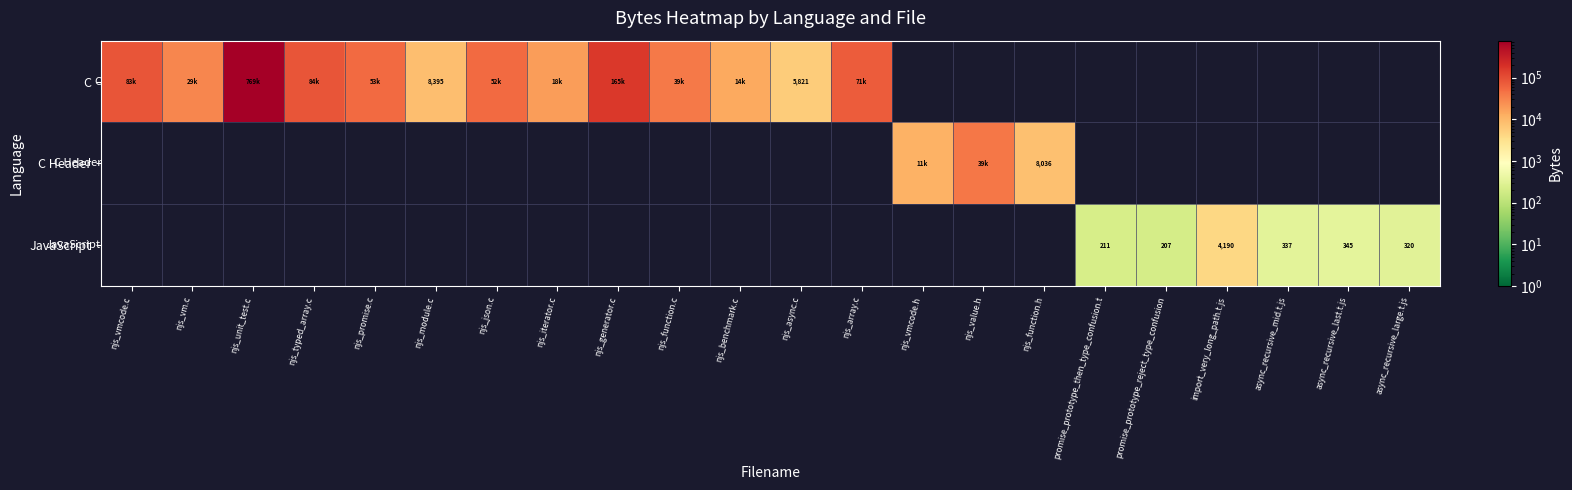

How many categories are shown in the chart?

22